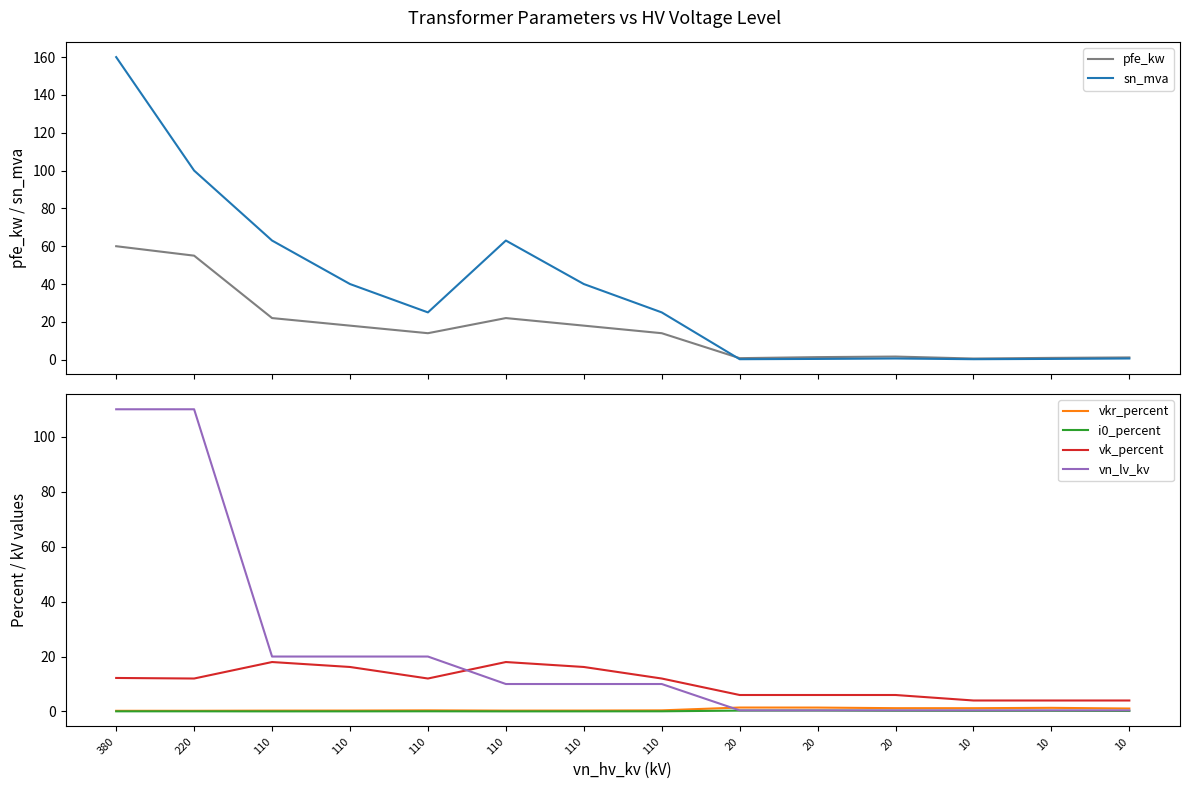

At 110, list the series in order from smallest to largest.

i0_percent, vkr_percent, vk_percent, vn_lv_kv, pfe_kw, sn_mva